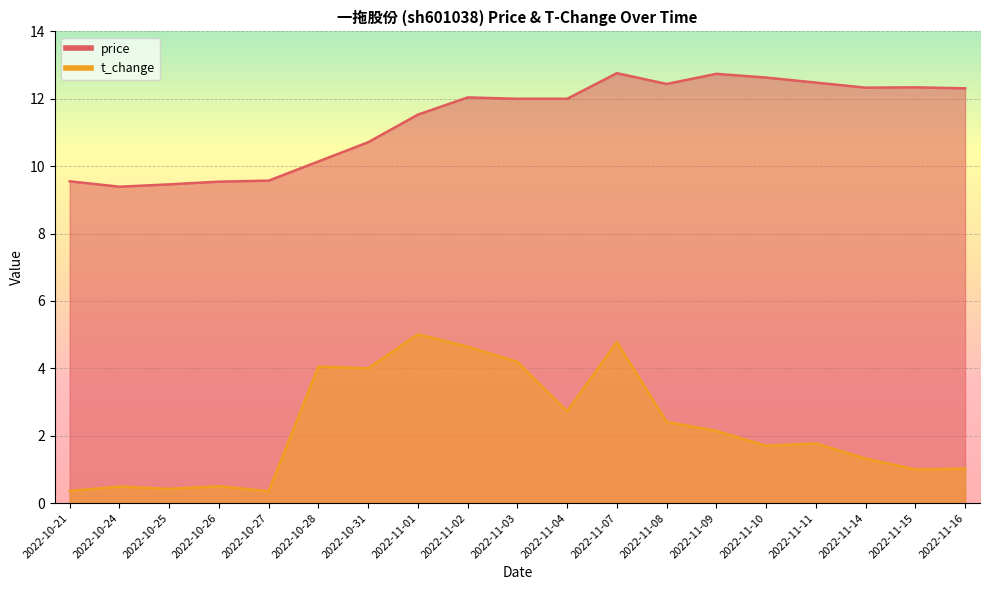

Which has a higher value, 2022-10-28 or 2022-10-25?

2022-10-28